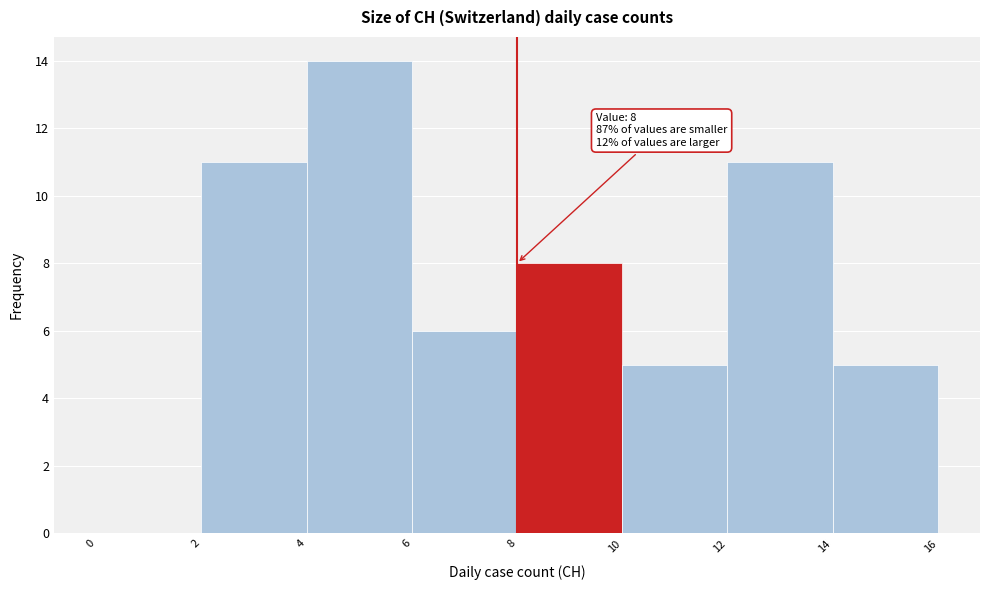

Over which range of the x-axis is the bar tallest?

4 to 6